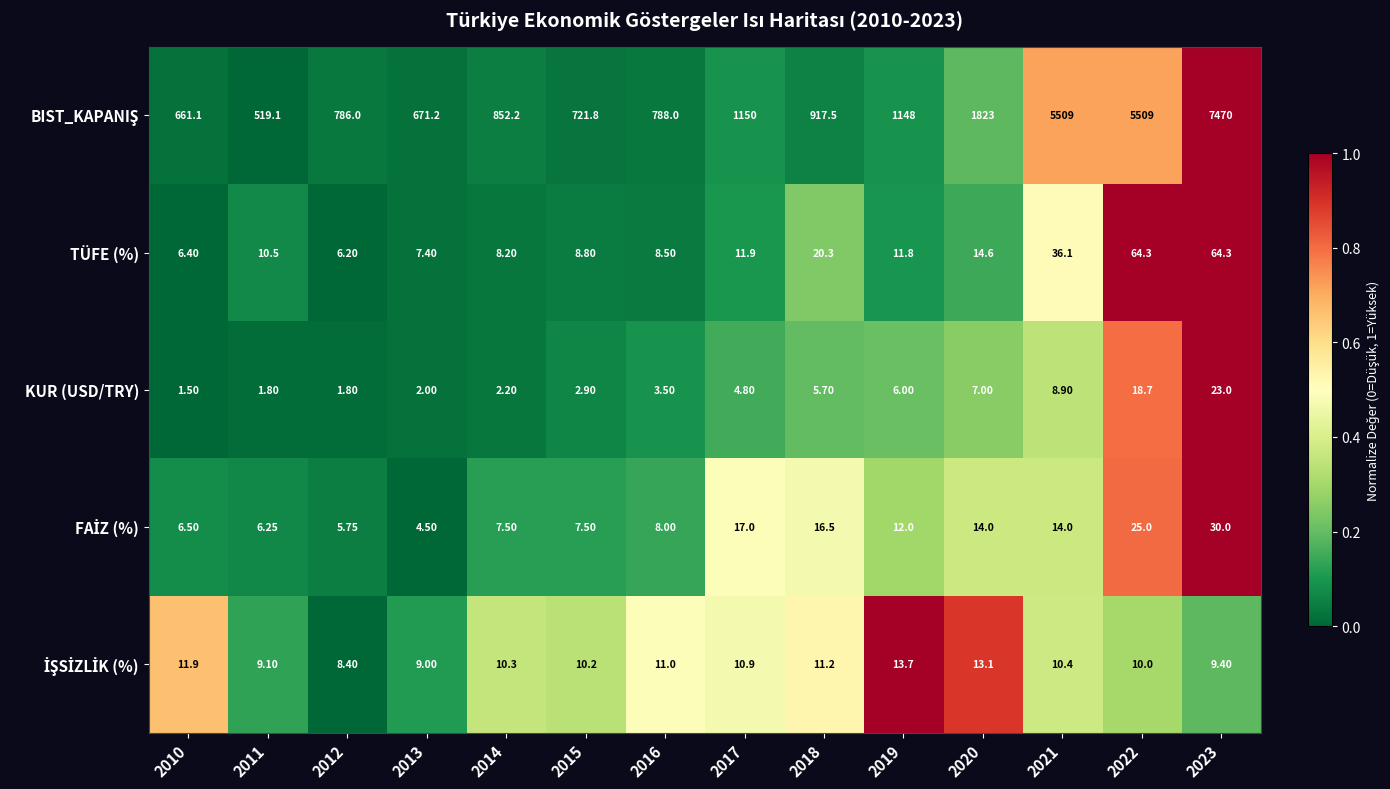

Is the value of TÜFE (%) at 2019 greater than the value of KUR (USD/TRY) at 2018?

Yes